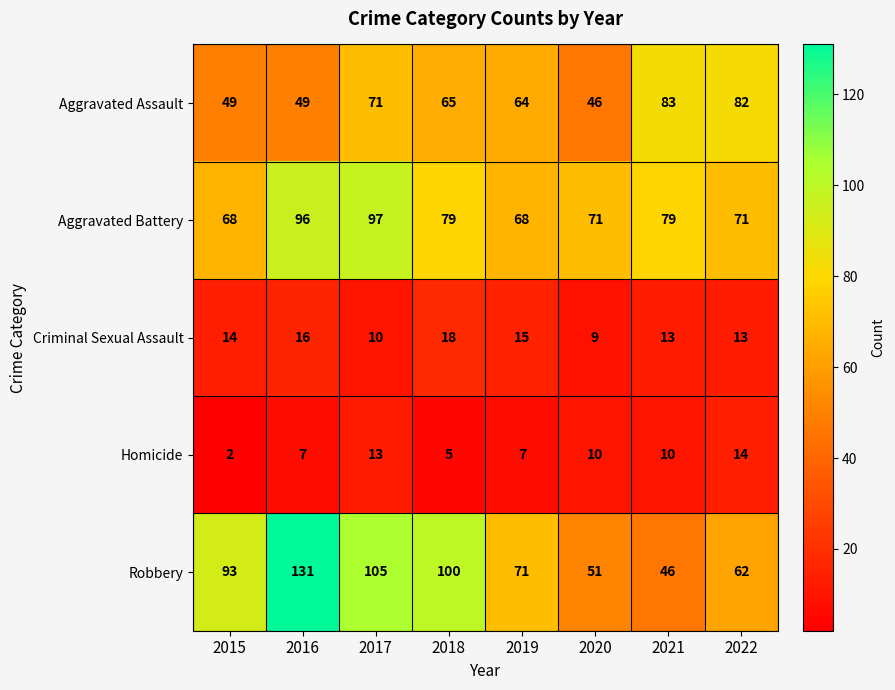

True or false: Criminal Sexual Assault has a value of 29 at 2018.

False